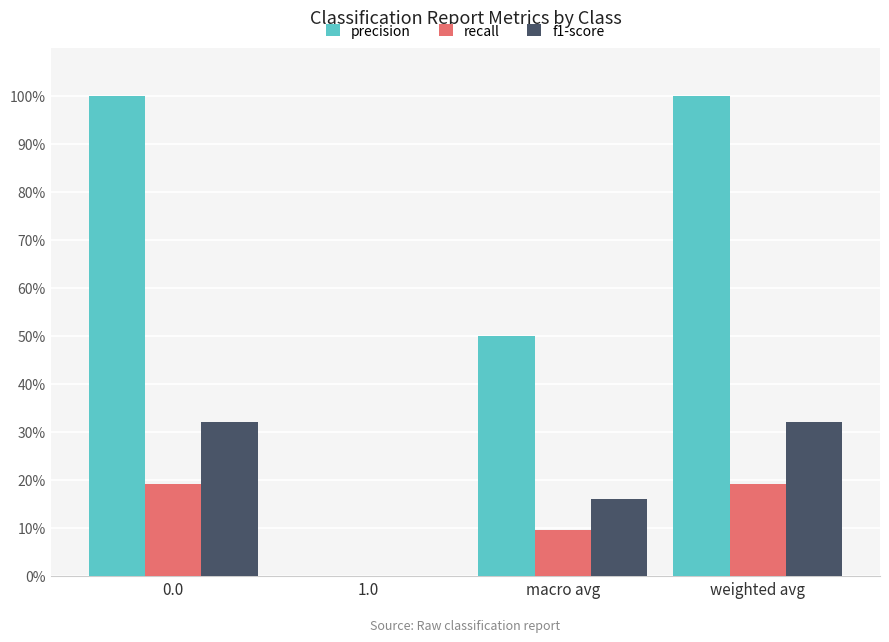

Which category has the lowest value in the f1-score series?

1.0